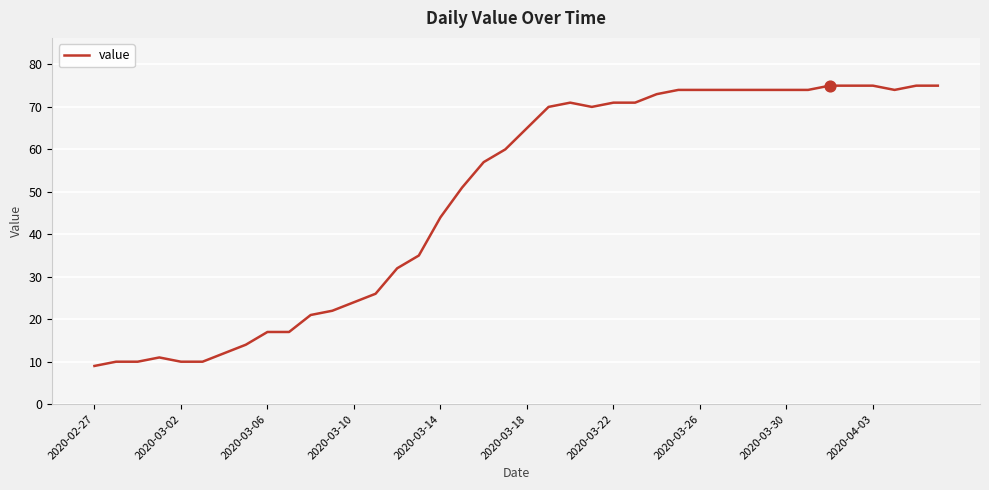

What is the difference between the maximum and minimum values?

66